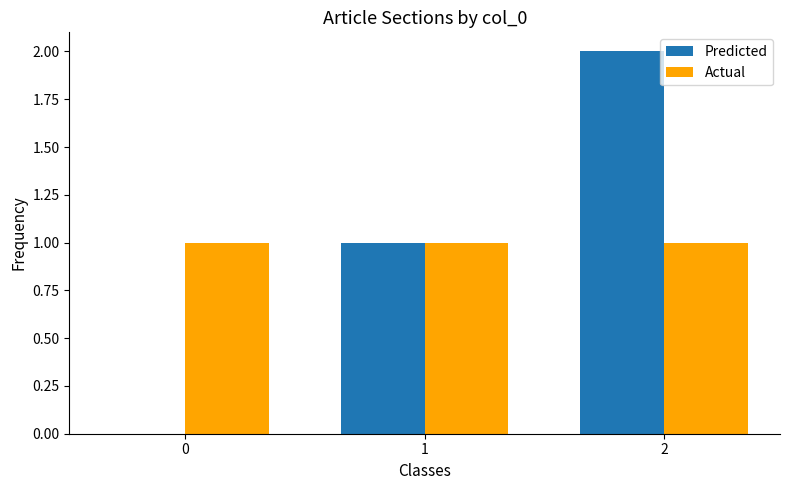

How many series are shown in this chart?

2